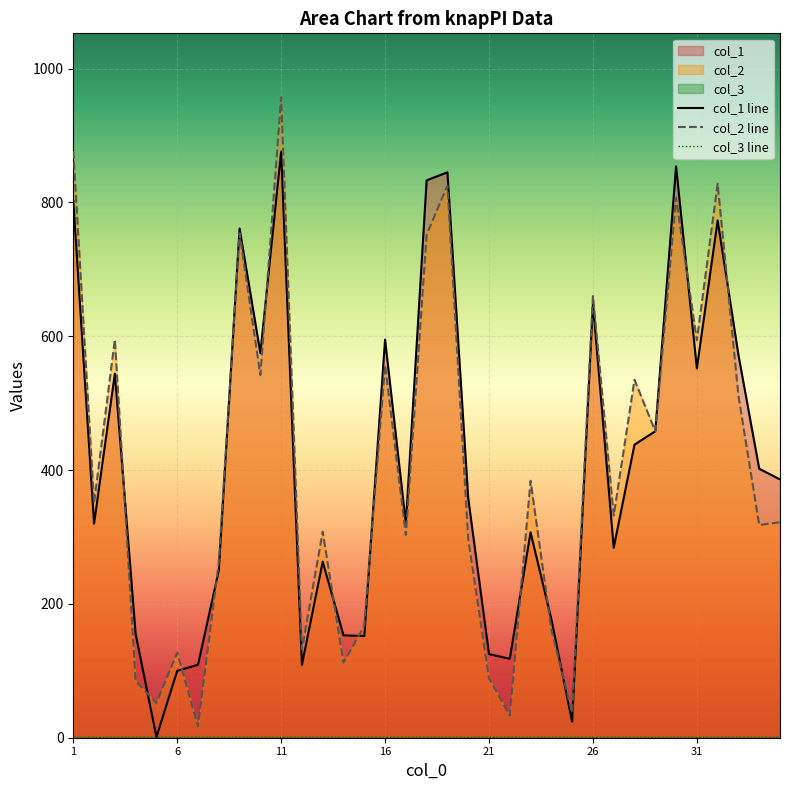

How many intersections are there between col_2 and col_1?

14